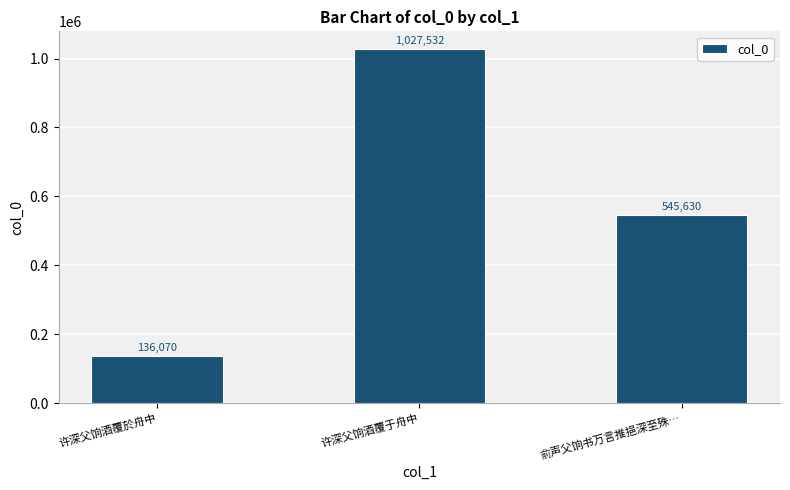

Reading left to right, transcribe all the data shown in this chart.

许深父饷酒覆於舟中=136070	许深父饷酒覆于舟中=1027532	俞声父饷书万言推挹深至殊…=545630